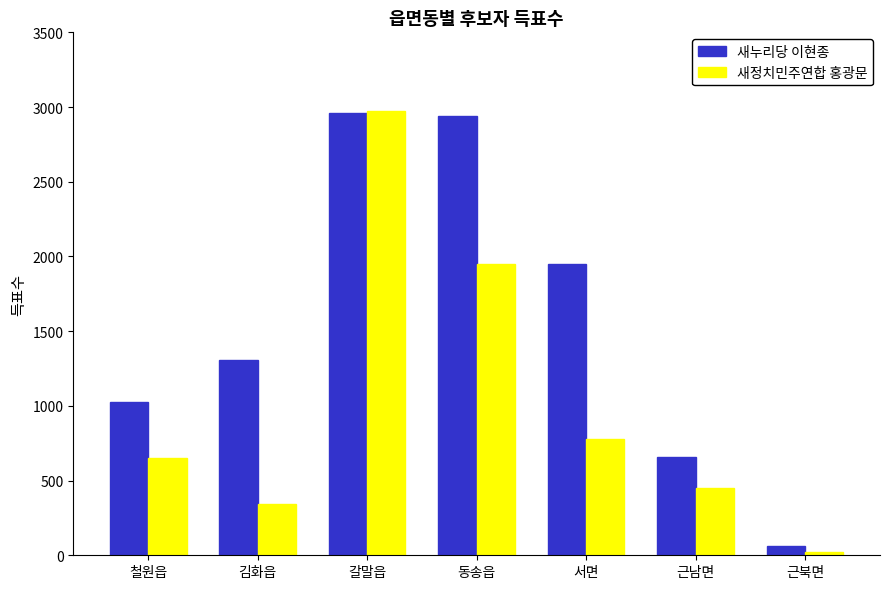

Rank the series at 근남면 from highest to lowest value.

새누리당 이현종, 새정치민주연합 홍광문